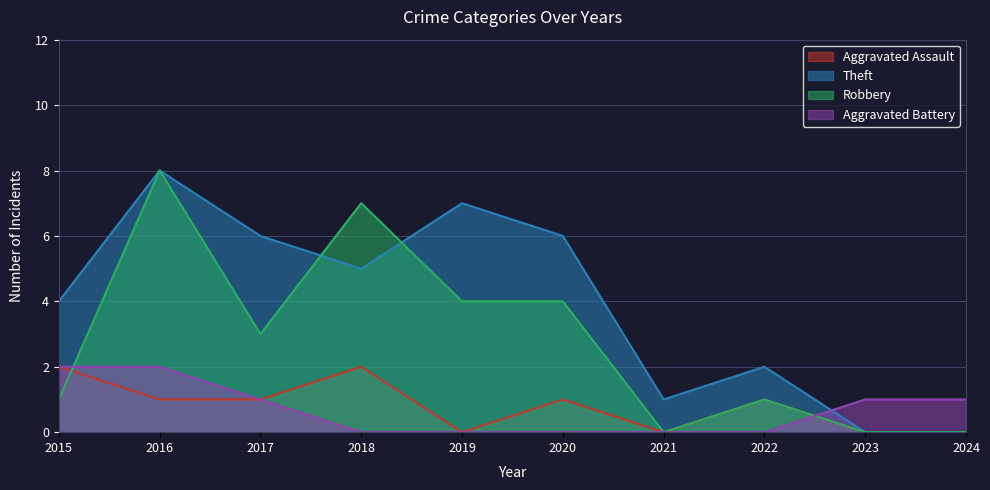

At which label does Aggravated Assault first exceed 1?

2015